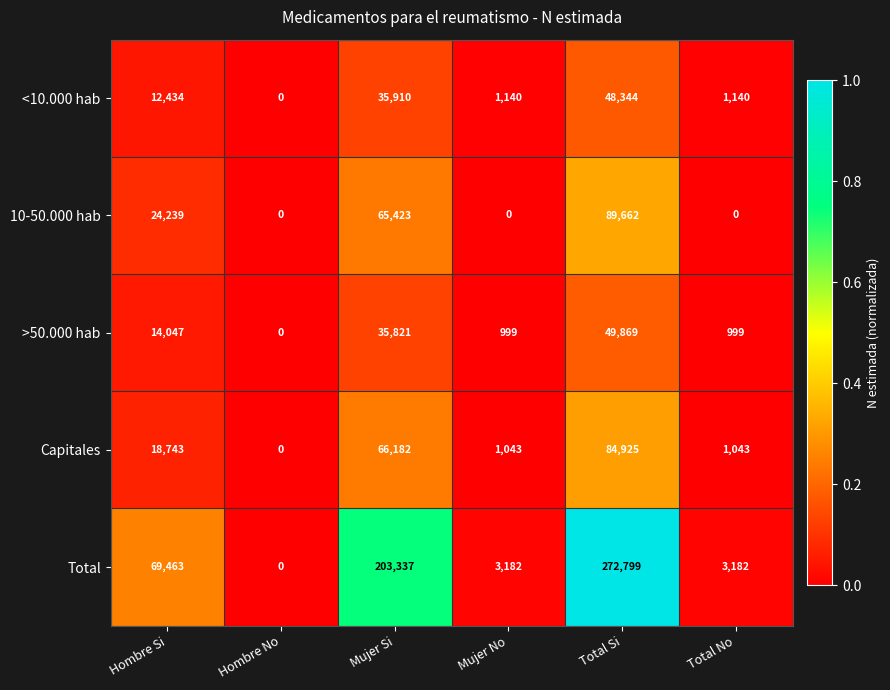

What is the difference between the >50.000 hab values at Hombre No and Total Si?

49869